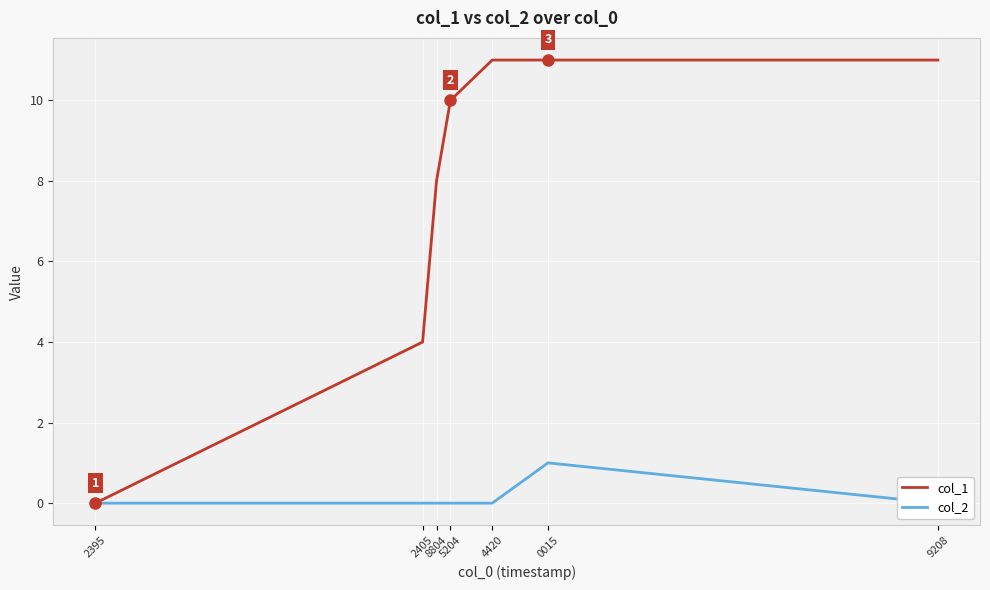

Where is col_1 nearest to the value 5?

2405